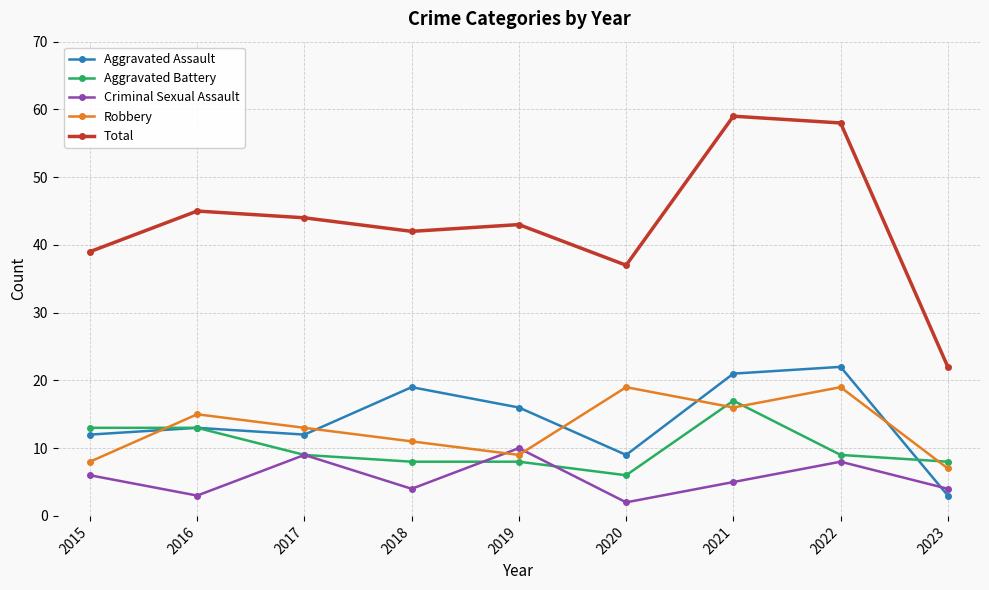

Rank the categories by Total value from lowest to highest.

2023, 2020, 2015, 2018, 2019, 2017, 2016, 2022, 2021